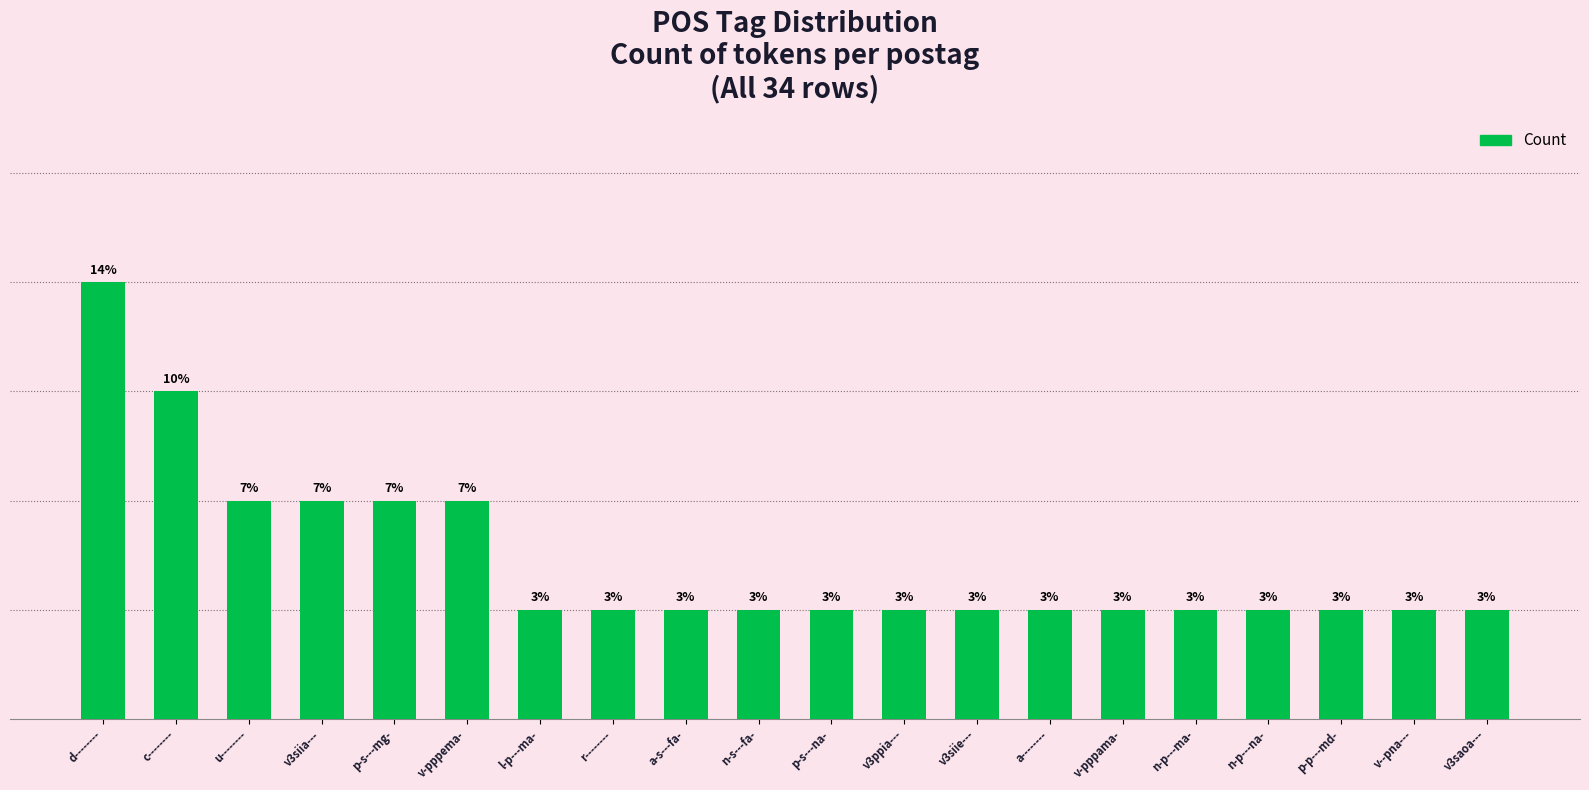

Which label corresponds to the largest value in the chart?

d--------